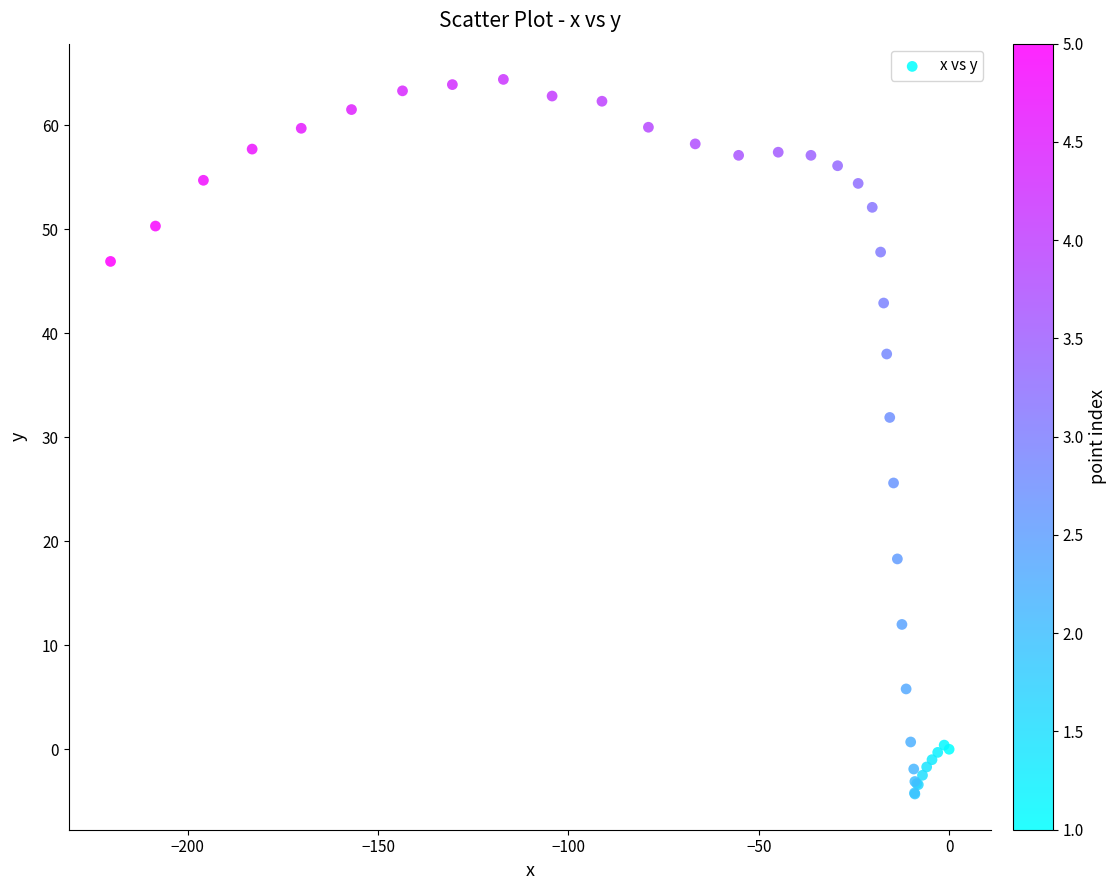

What Y value in the scatter plot is closest to 30?

31.9